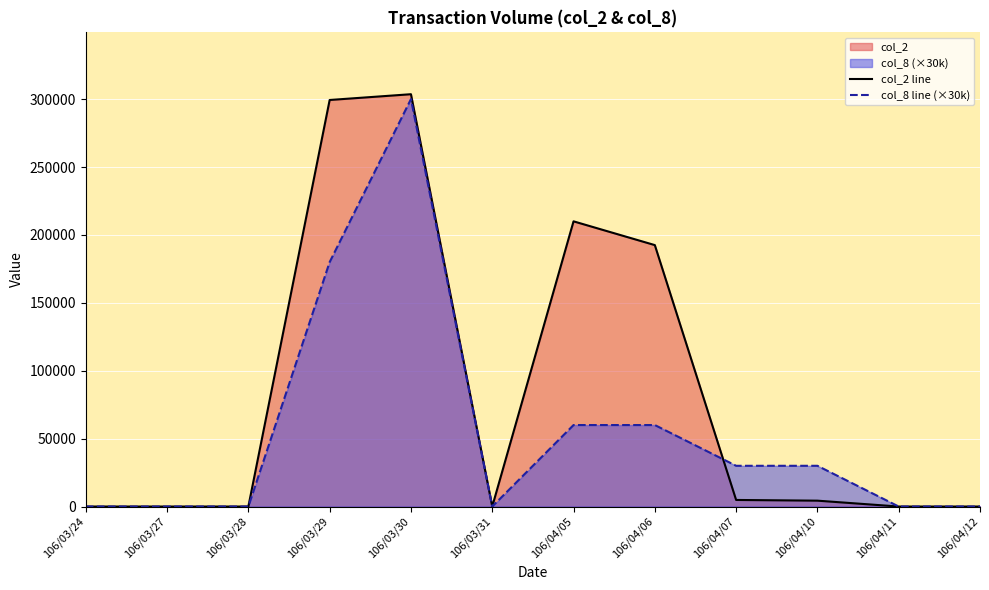

At which label is col_2 line closest to 151805?

106/04/06